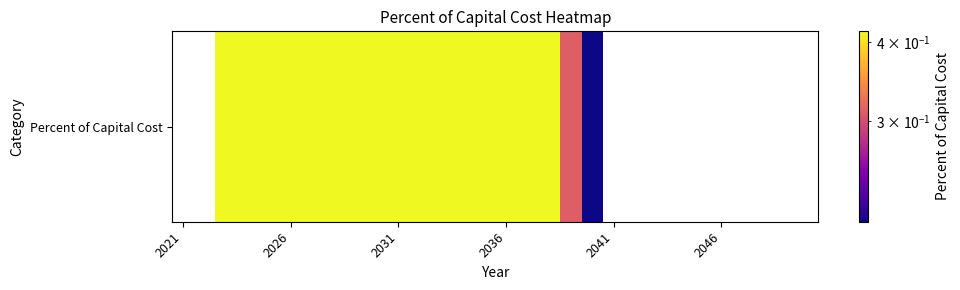

Which has a higher value, 7 or 11?

7